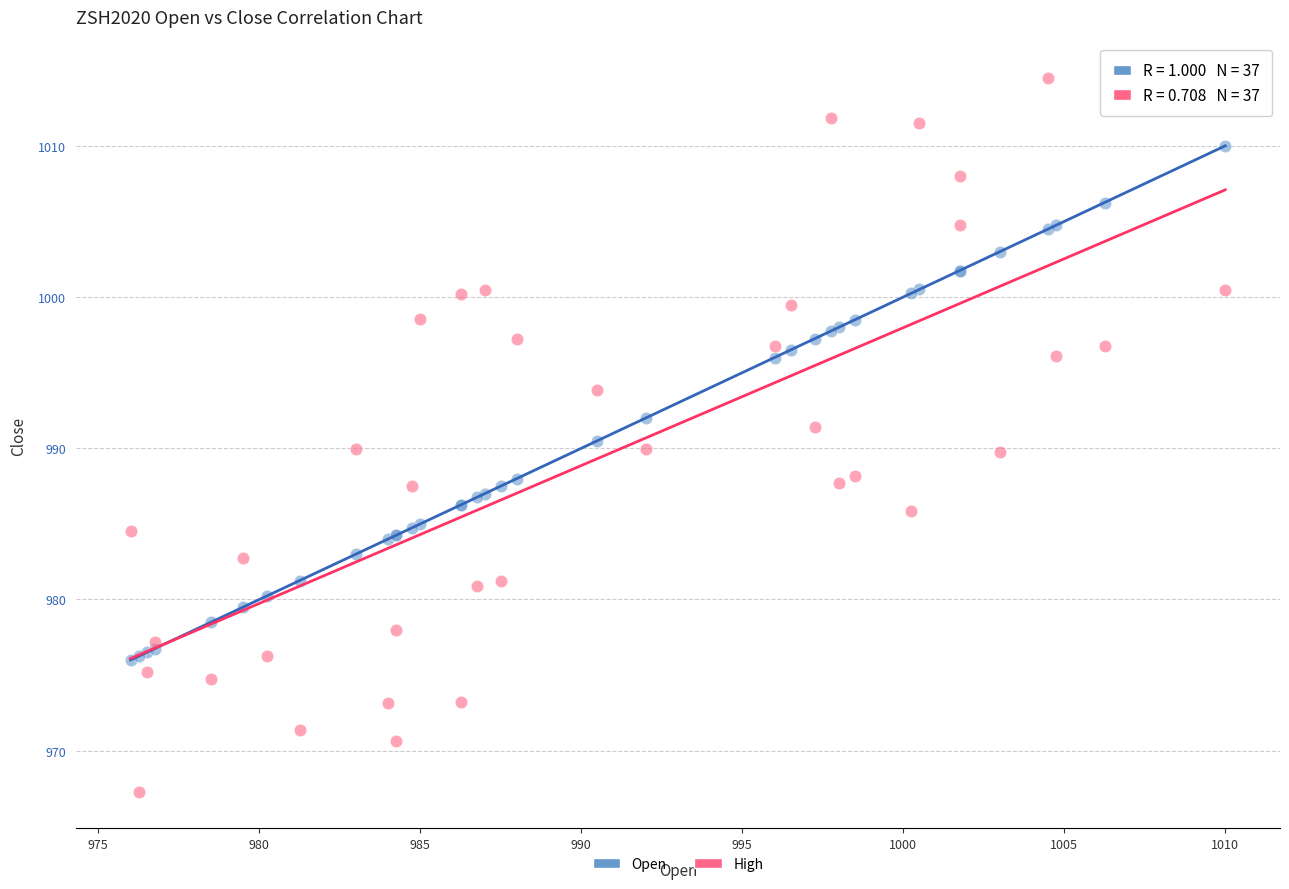

Which series reaches the maximum Y coordinate?

High